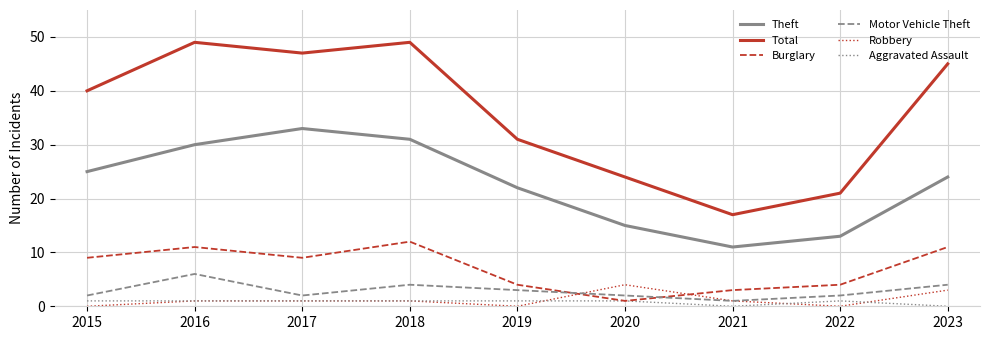

Which series changed the most between 2018 and 2023?

Theft